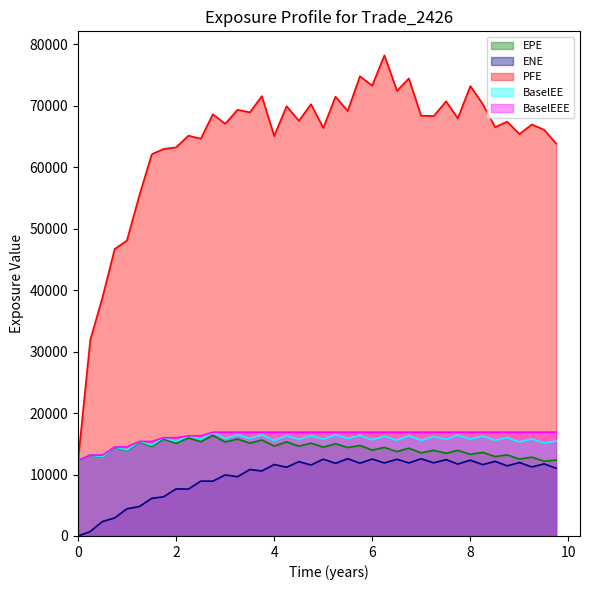

True or false: BaselEEE and PFE intersect in this chart.

False